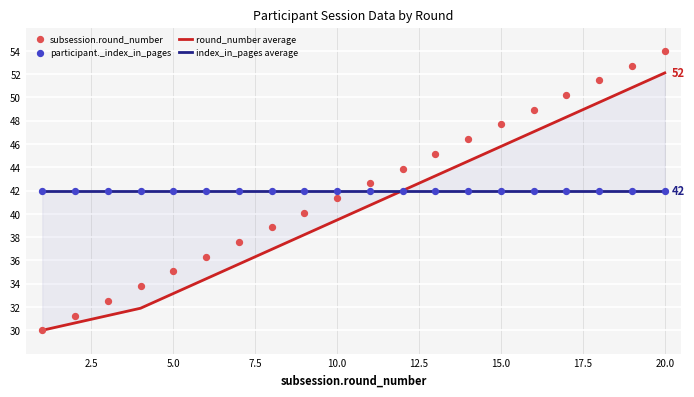

At how many categories does at least one series exceed 51?

3